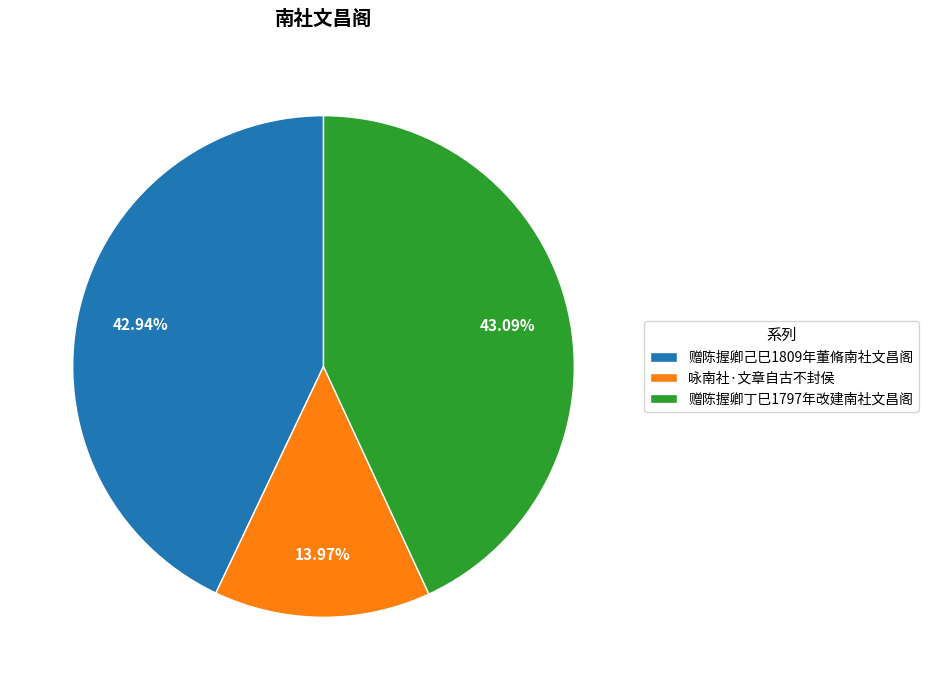

What portion of the pie excludes 赠陈握卿丁巳1797年改建南社文昌阁?

56.9%